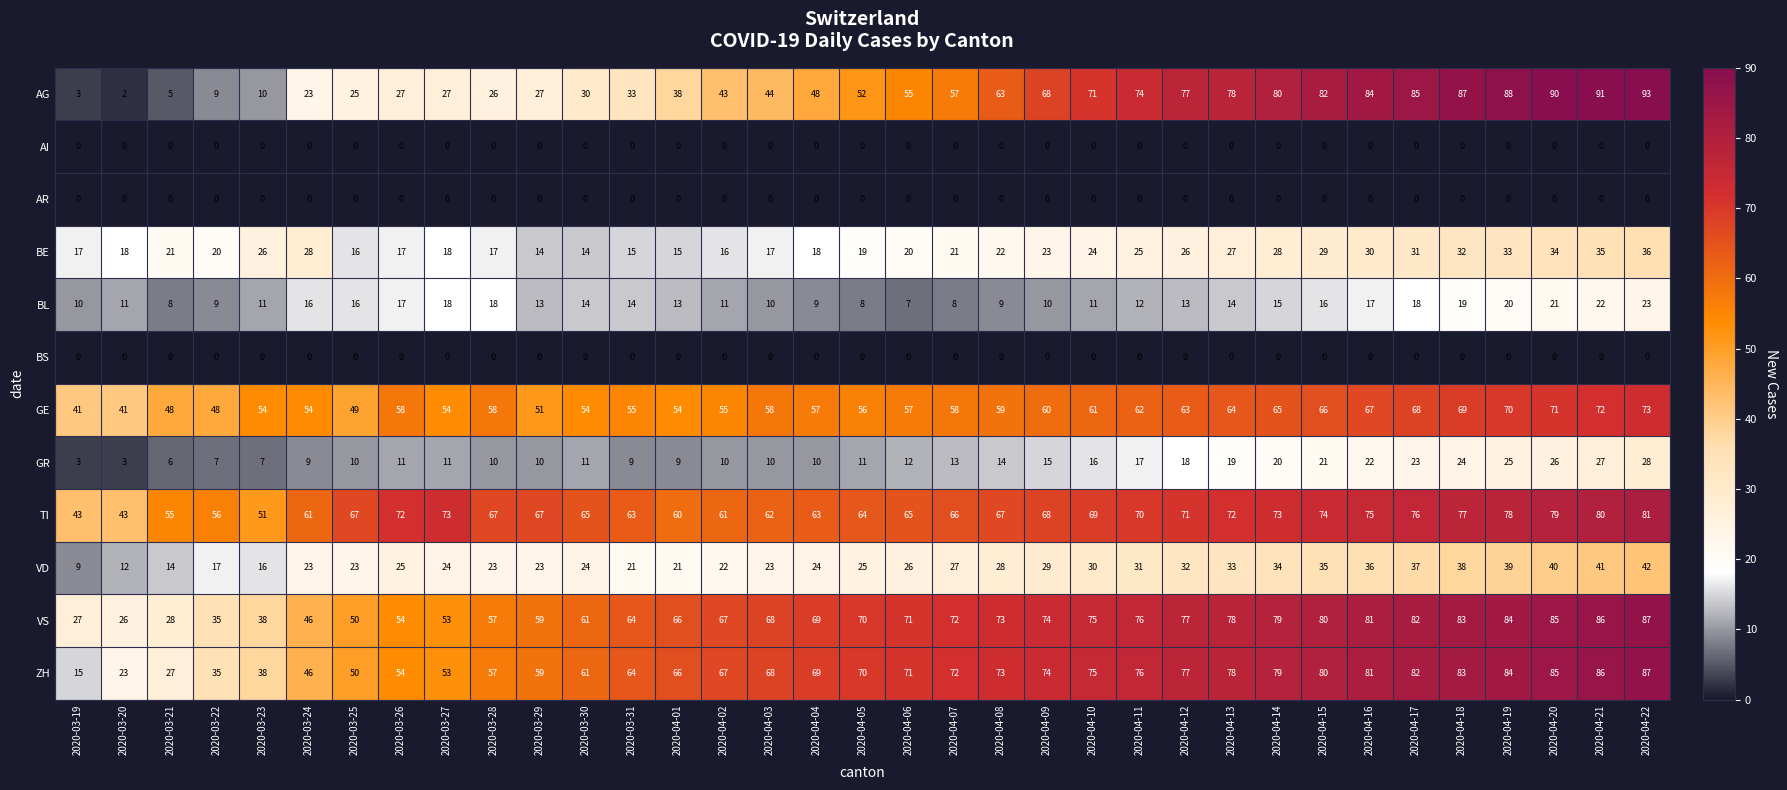

Where is AG nearest to the value 47?

2020-04-04